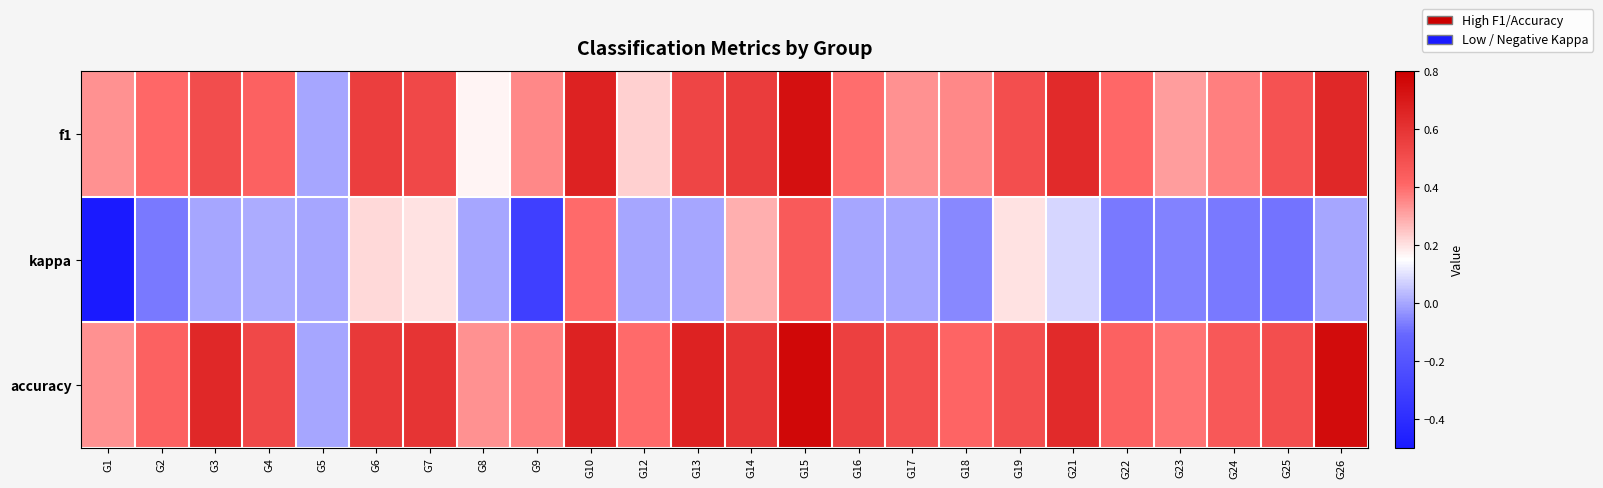

List the series in order of their peak value, lowest first.

kappa, f1, accuracy